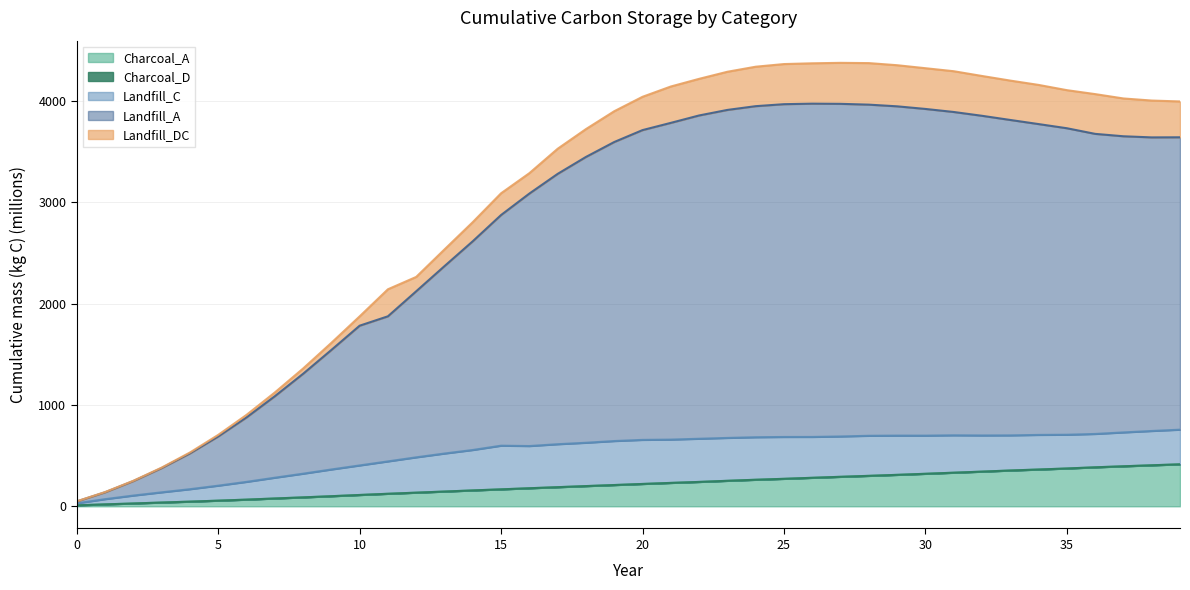

True or false: Charcoal_D has more than 1 points higher than both neighbors.

False